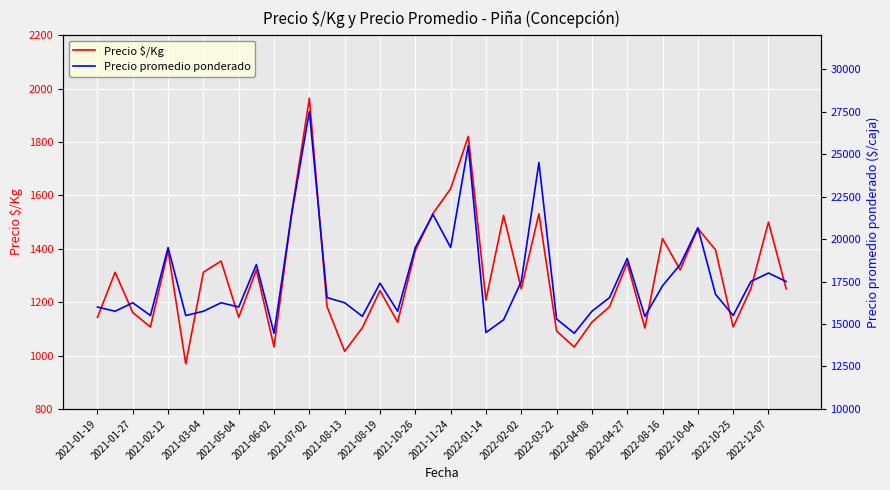

List the series in order of their peak value, highest first.

Precio promedio ponderado, Precio $/Kg